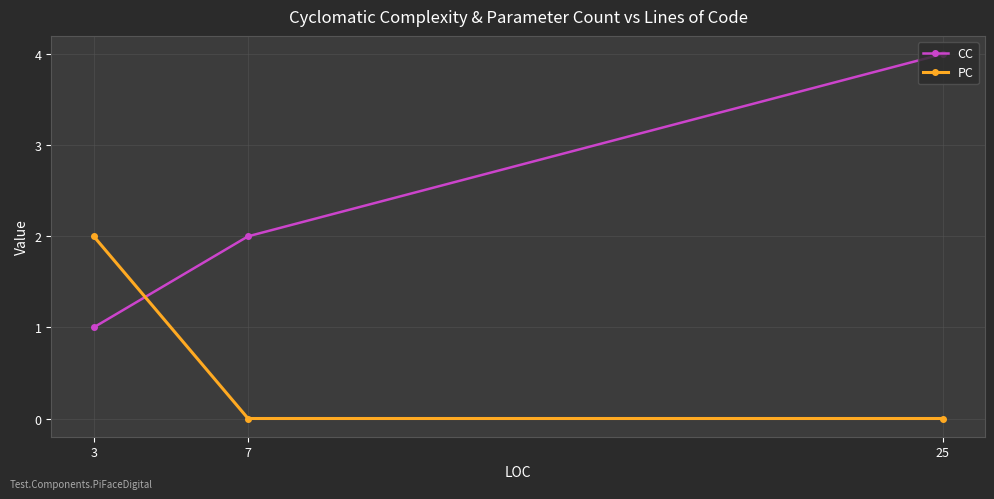

What is the spread (max minus min) of values at 3?

1